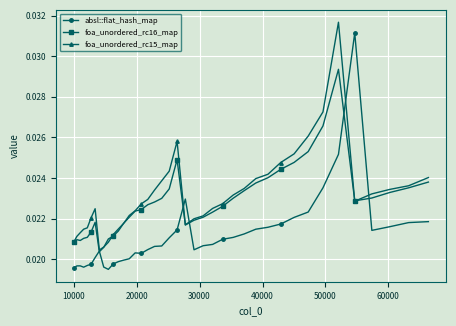

Rank the series by their average value, from highest to lowest.

foa_unordered_rc15_map, foa_unordered_rc16_map, absl::flat_hash_map